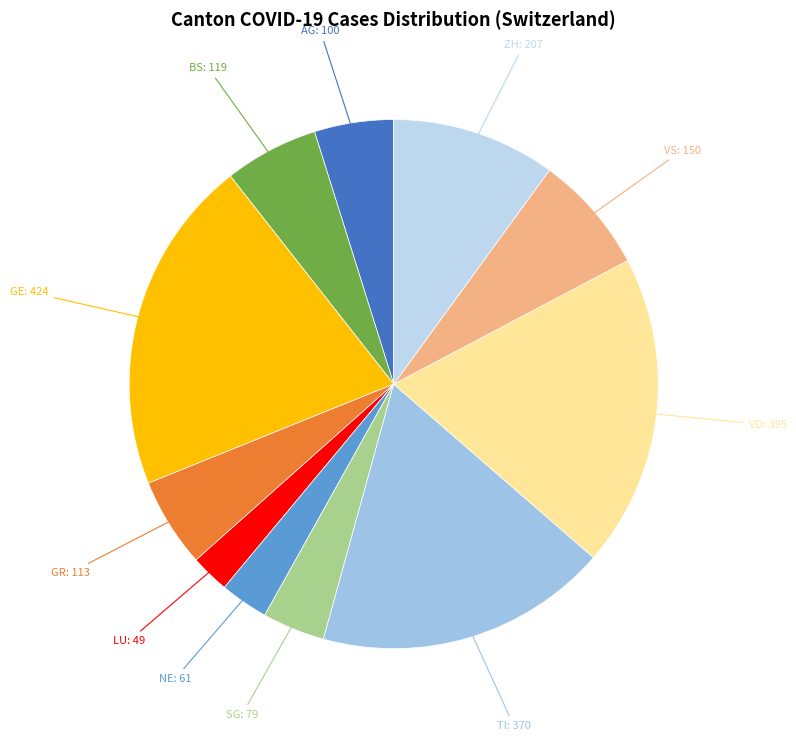

Count the number of slices in the pie.

11